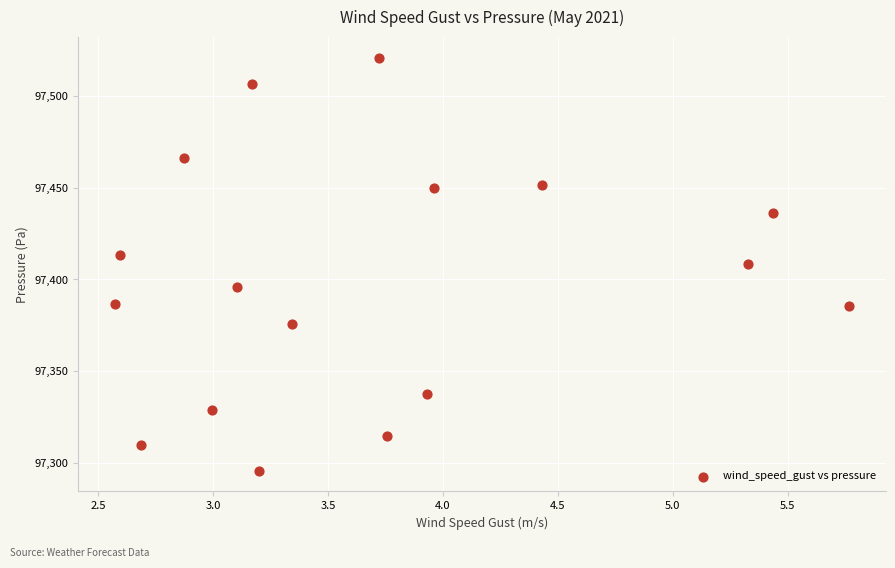

What is the range of Y values (max minus min)?

224.6